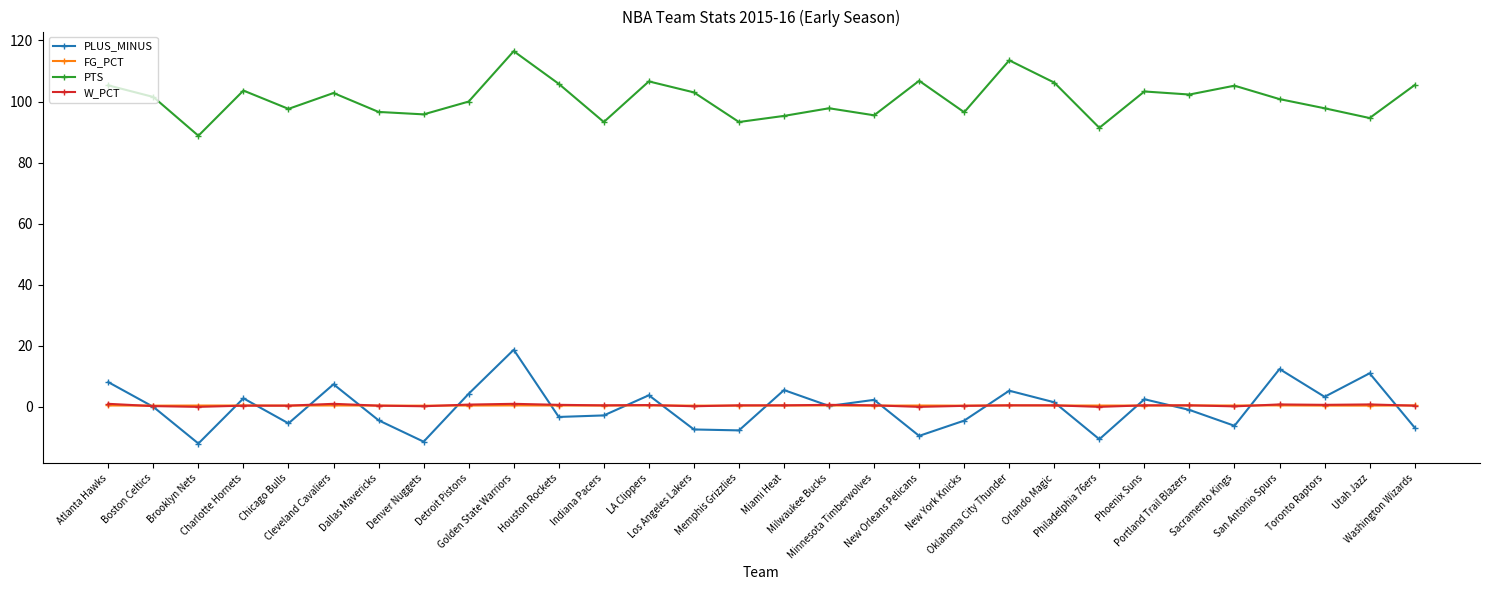

What is the label of the 13th point from the right?

Minnesota Timberwolves